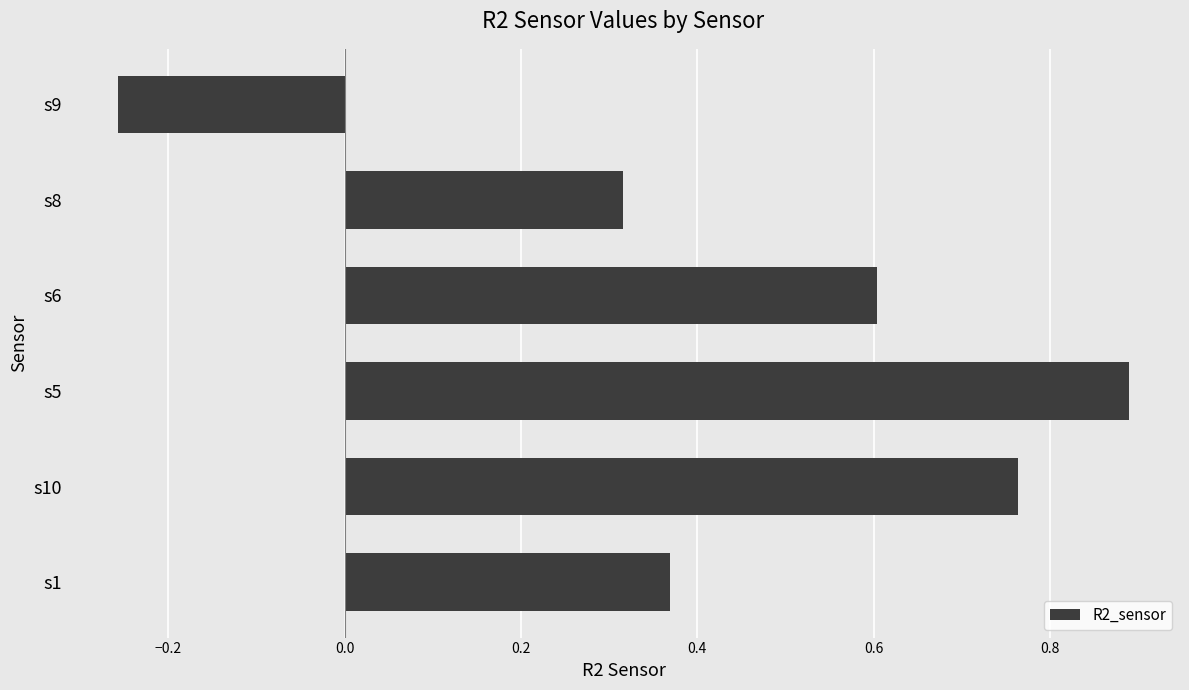

What is the change in value from s1 to s9?

-0.6